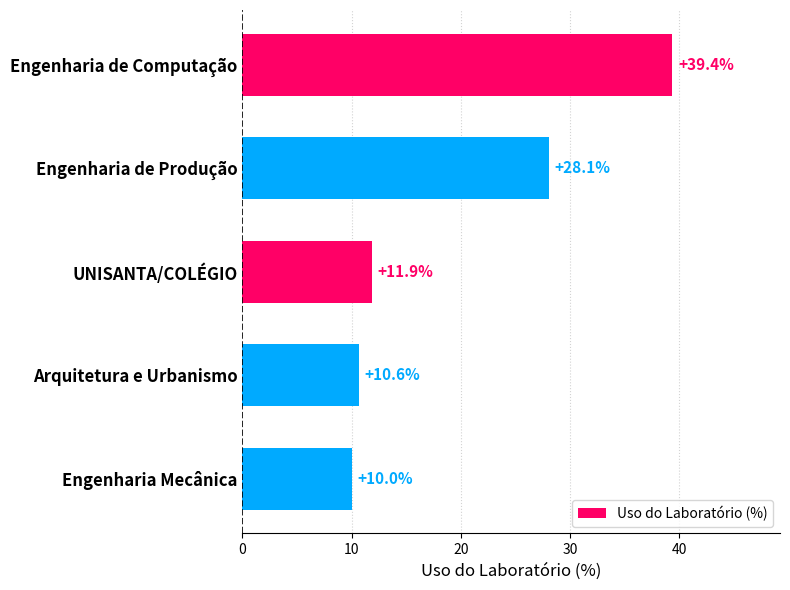

Is it true that the value at UNISANTA/COLÉGIO is 11.9?

True